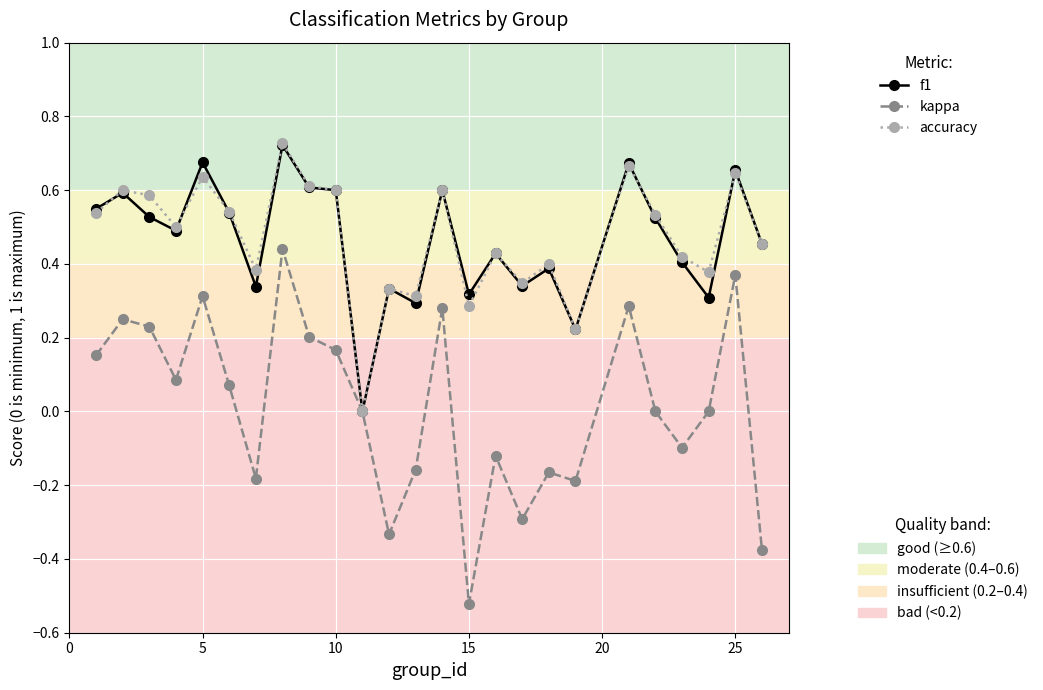

Is this an area chart (filled region under the line)?

No